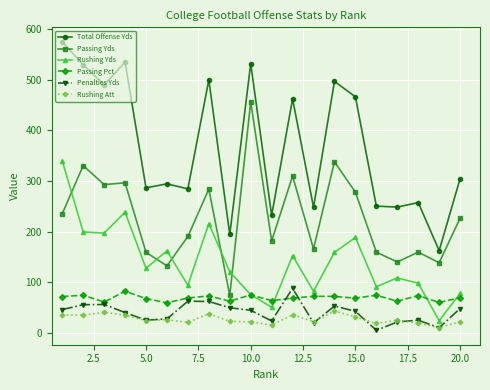

Which series has the largest range (max minus min)?

Total Offense Yds